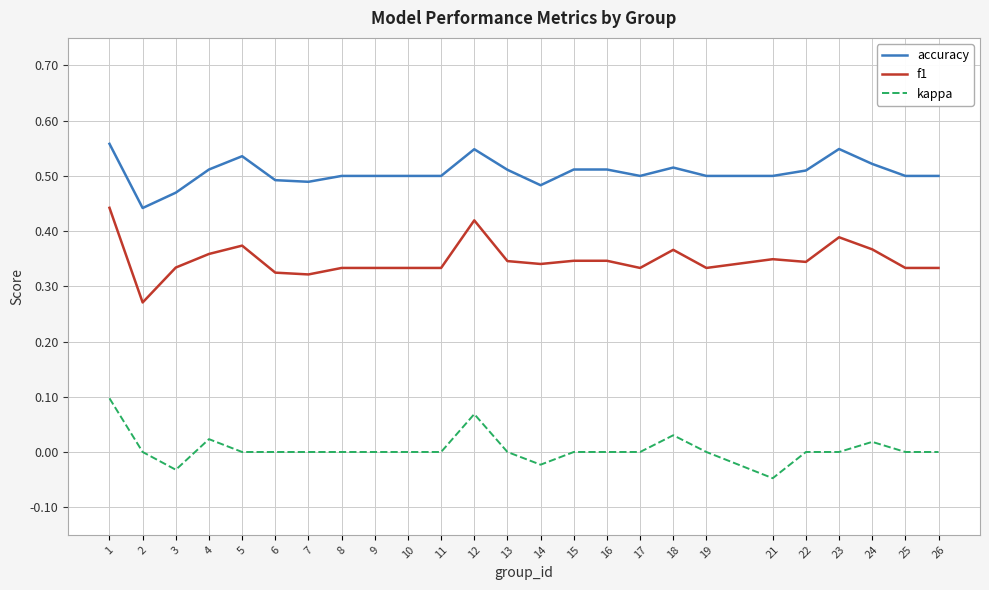

What are all the series names shown in the legend?

accuracy, f1, kappa